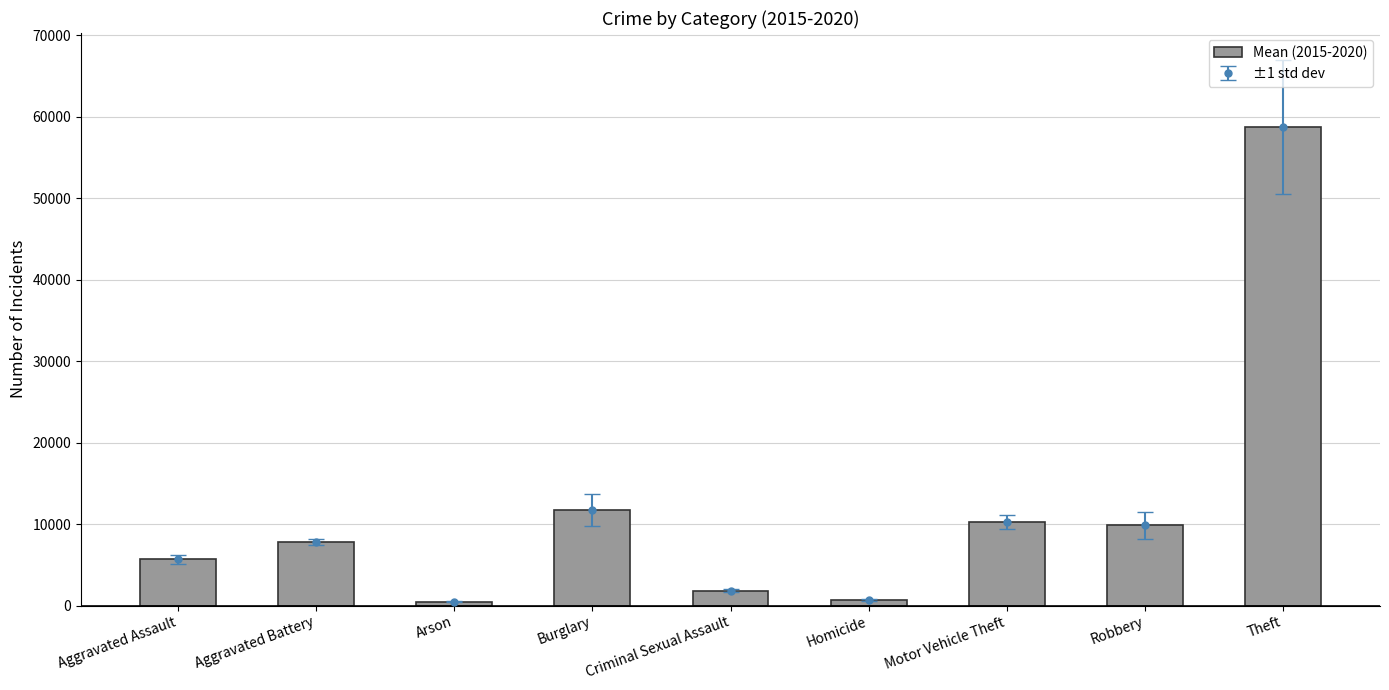

What is the smallest value displayed?

457.3